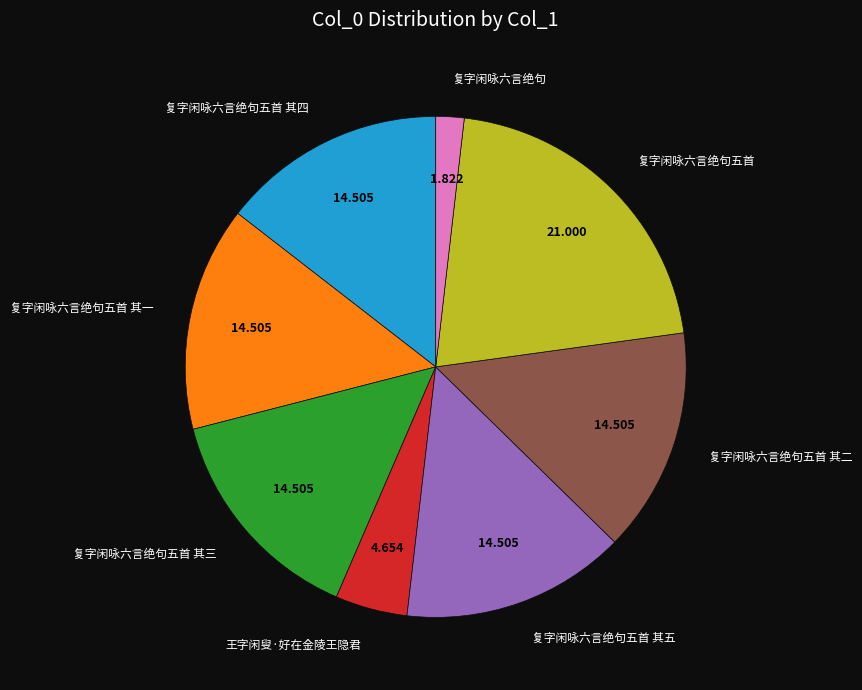

Does any single category account for the majority?

No